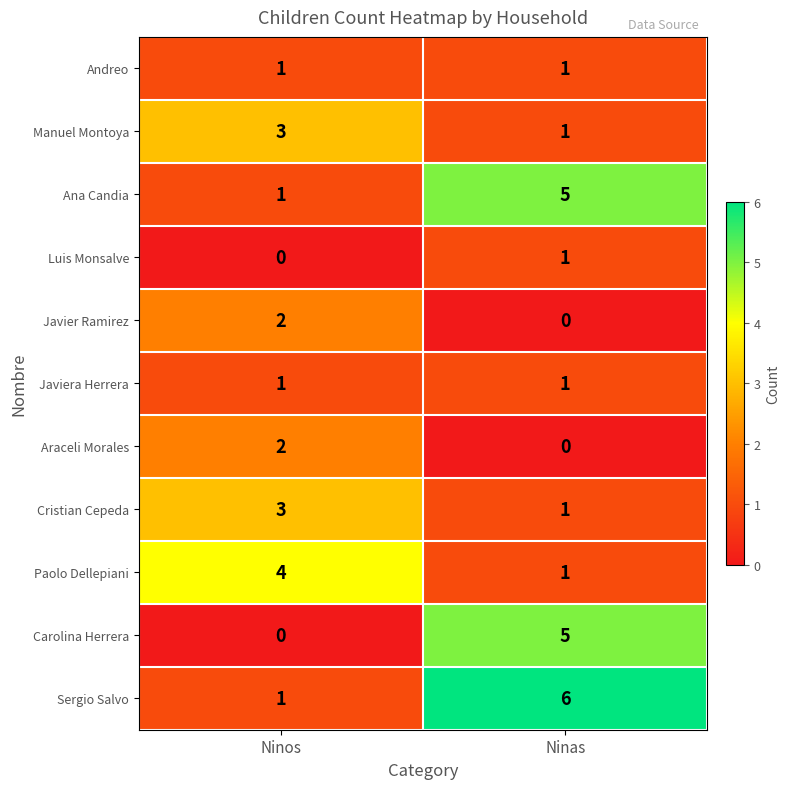

What is the difference between the Sergio Salvo values at Ninas and Ninos?

5